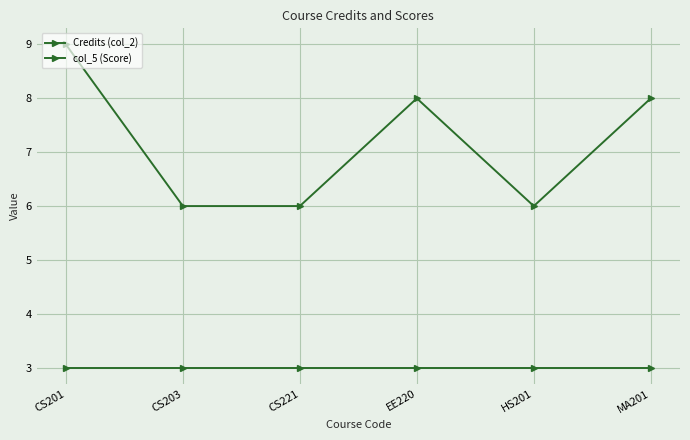

How many distinct data groups are displayed?

2